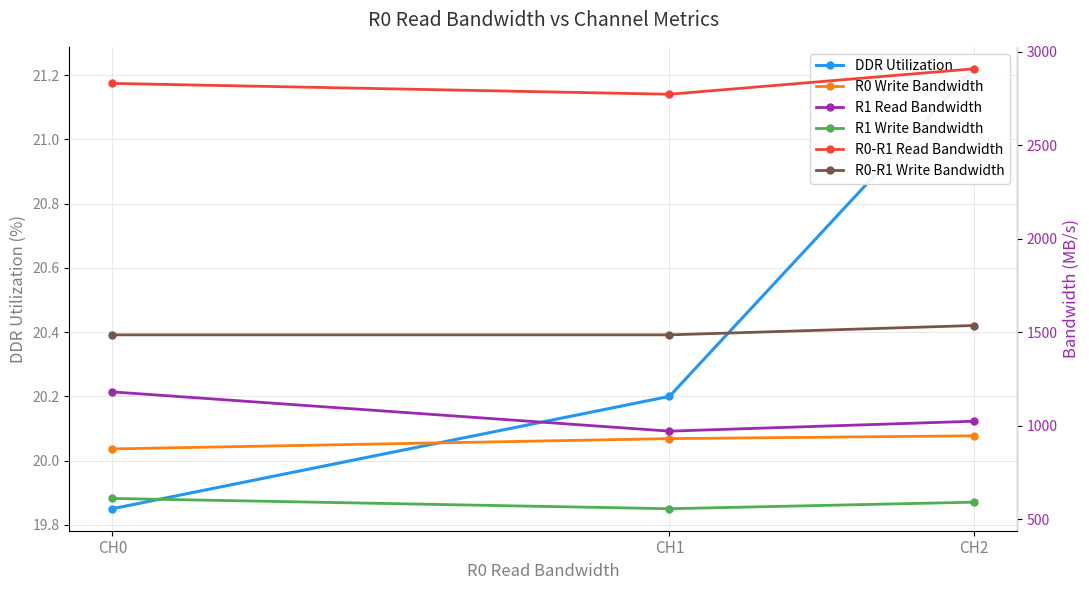

Reading right to left, transcribe all the data shown in this chart.

DDR Utilization: CH2=21.2	CH1=20.2	CH0=19.9
R0 Write Bandwidth: CH2=945.0	CH1=930.0	CH0=875.0
R1 Read Bandwidth: CH2=1023.0	CH1=970.0	CH0=1180.0
R1 Write Bandwidth: CH2=590.0	CH1=555.0	CH0=610.0
R0-R1 Read Bandwidth: CH2=2908.0	CH1=2772.0	CH0=2830.0
R0-R1 Write Bandwidth: CH2=1535.0	CH1=1485.0	CH0=1485.0